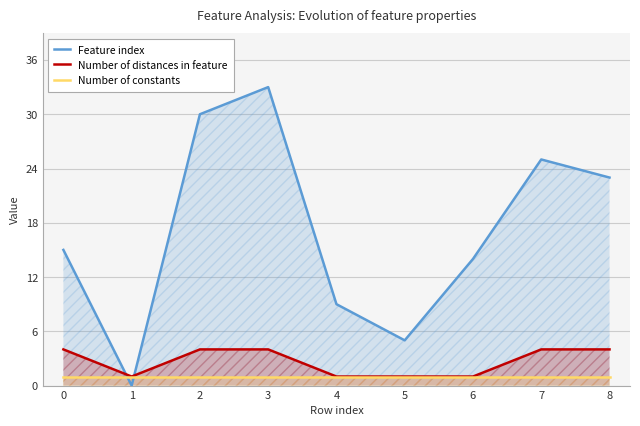

Read the Number of distances in feature value at 8.

4